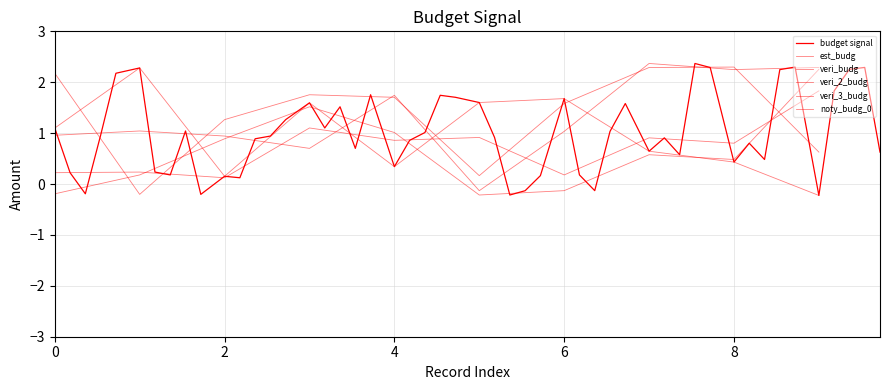

How many values in the veri_2_budg series exceed 0?

7